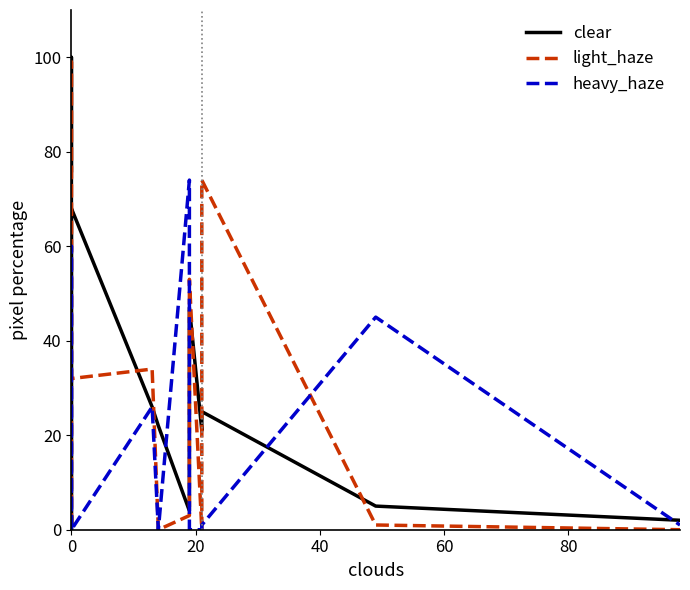

Is this an area chart (filled region under the line)?

No